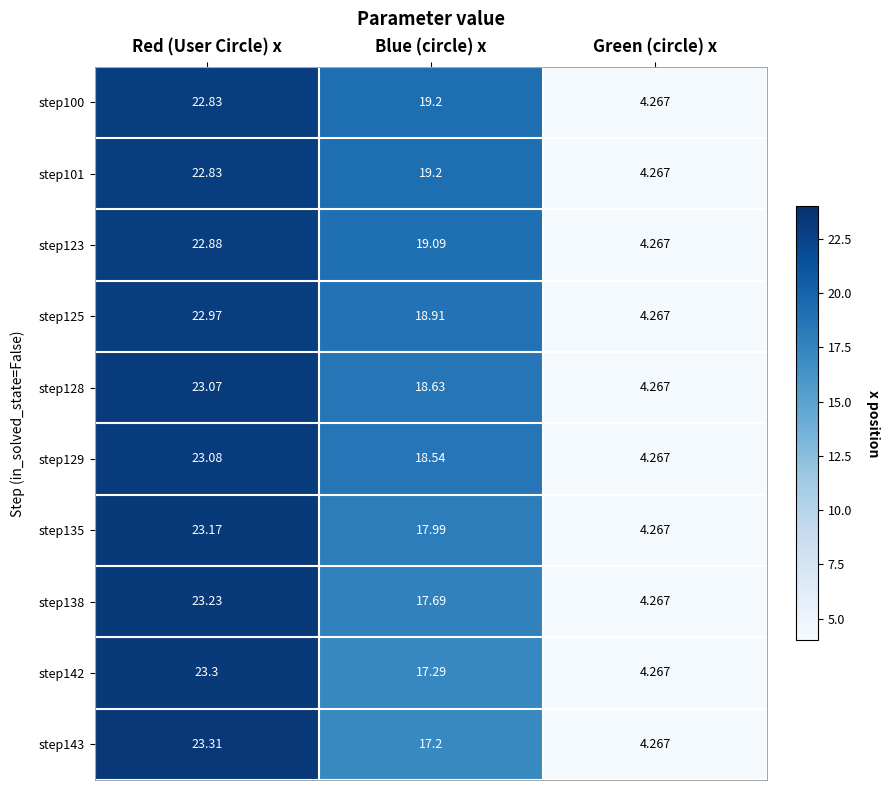

What is the total value across all series at Red (User Circle) x?

230.7